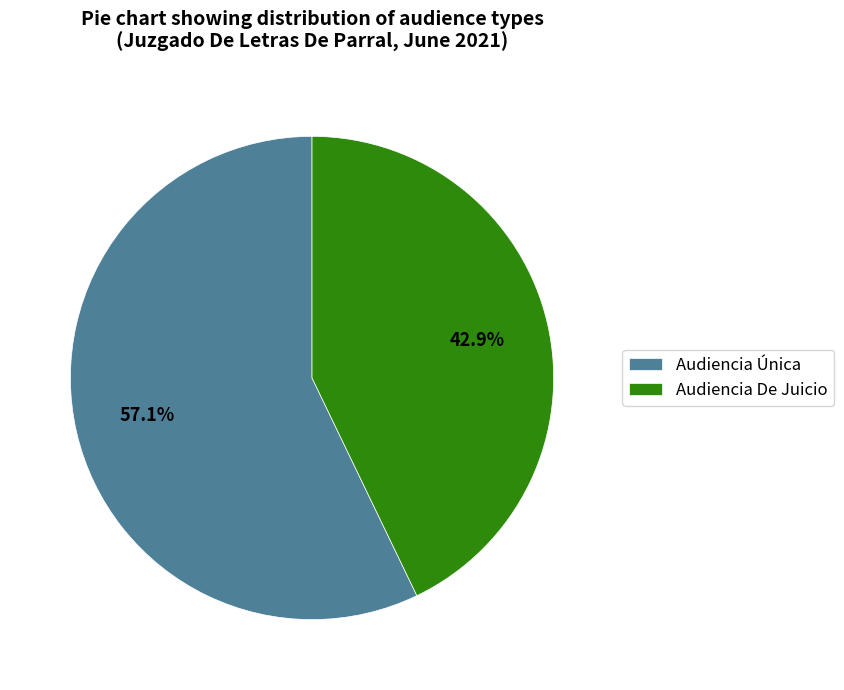

What is the ratio of the value at Audiencia Única to the value at Audiencia De Juicio?

1.3